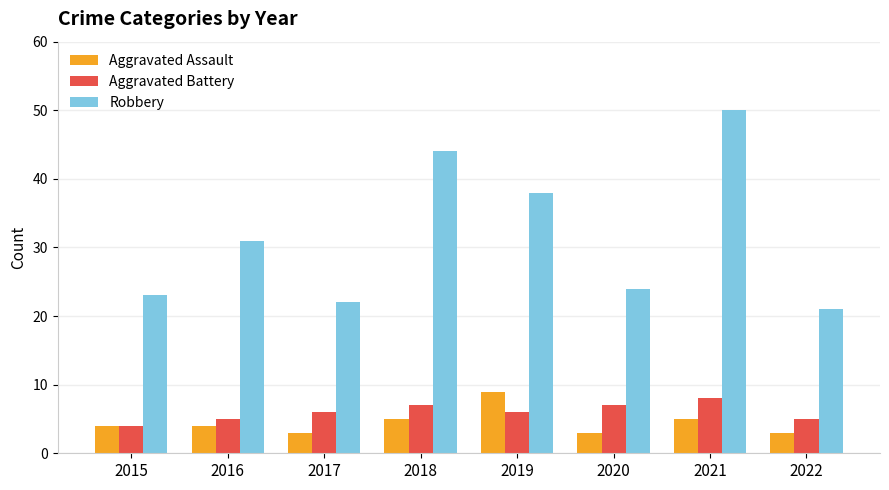

What is the difference between the maximum and second lowest values in the Robbery series?

28